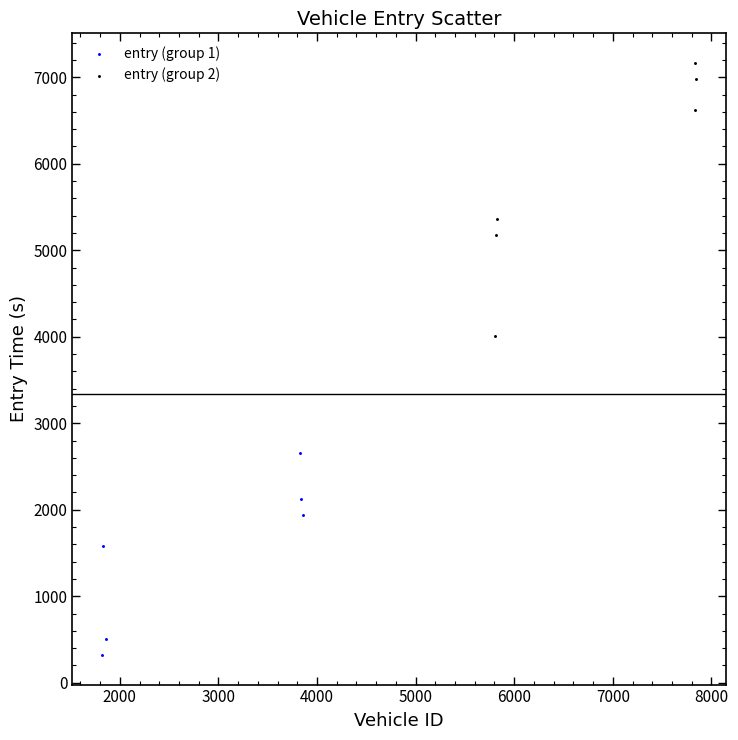

Which series reaches the minimum Y coordinate?

entry (group 1)